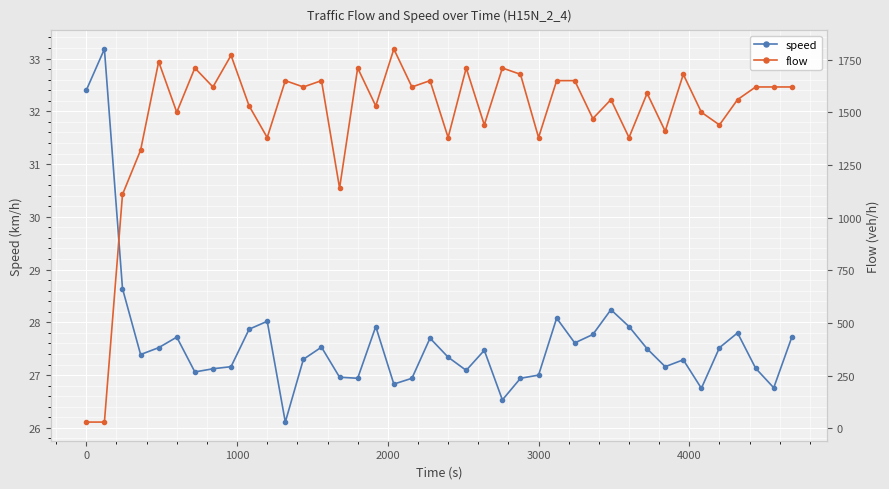

Rank the series by their average value, from highest to lowest.

flow, speed